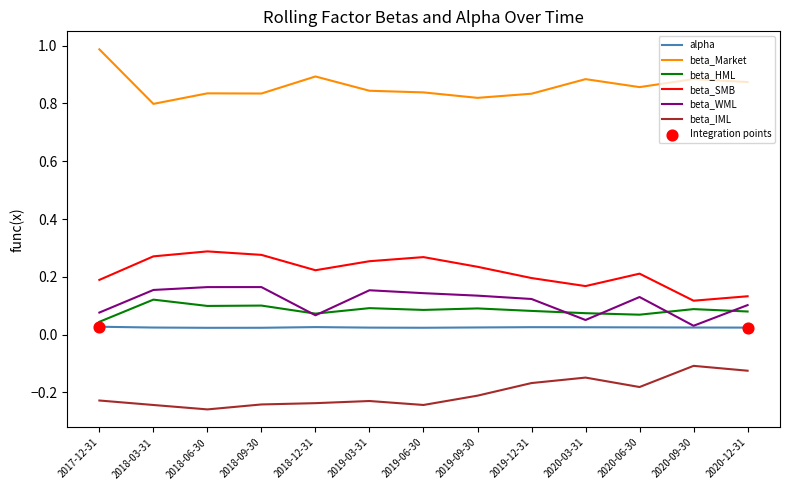

The beta_SMB series shows 0.1 at 2018-06-30. True or false?

False